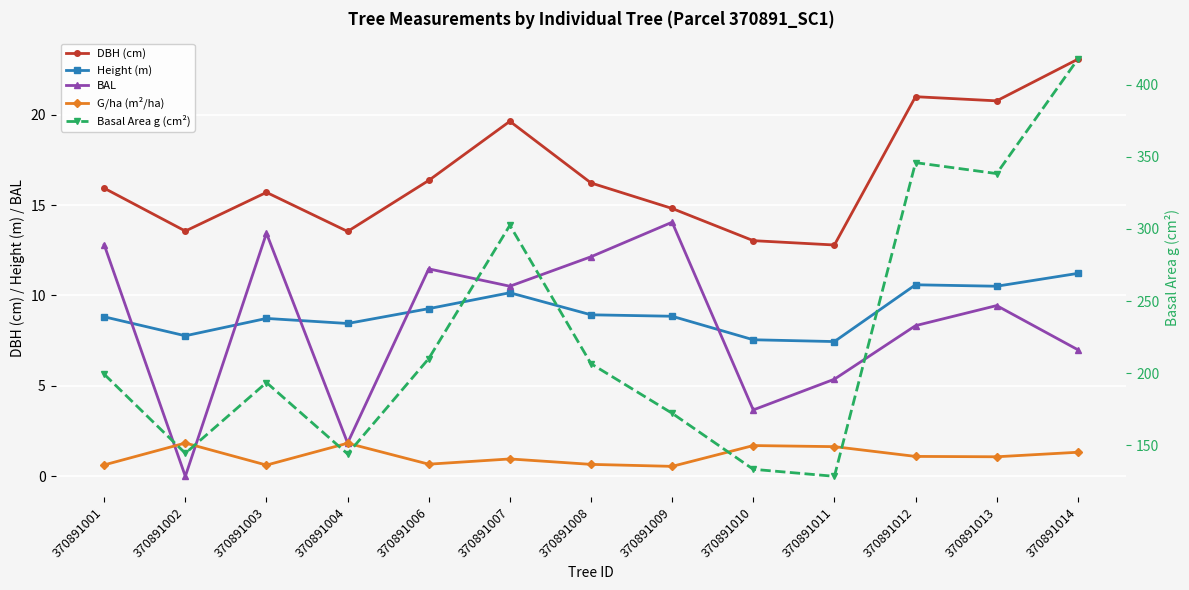

Which series changed the most between 370891004 and 370891011?

Basal Area g (cm²)